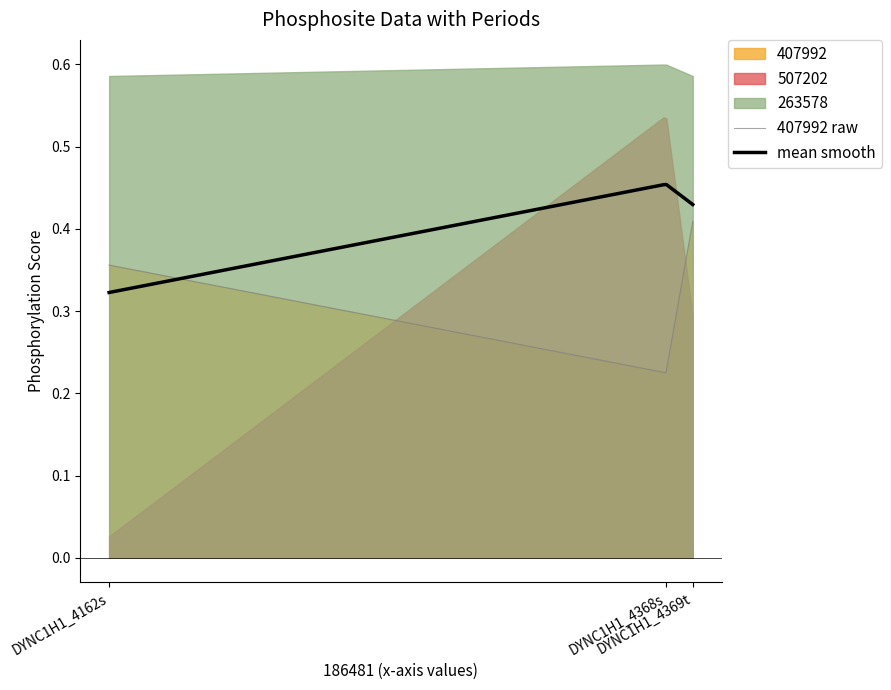

What is the sum of the 263578 values at DYNC1H1_4368s and DYNC1H1_4162s?

1.2